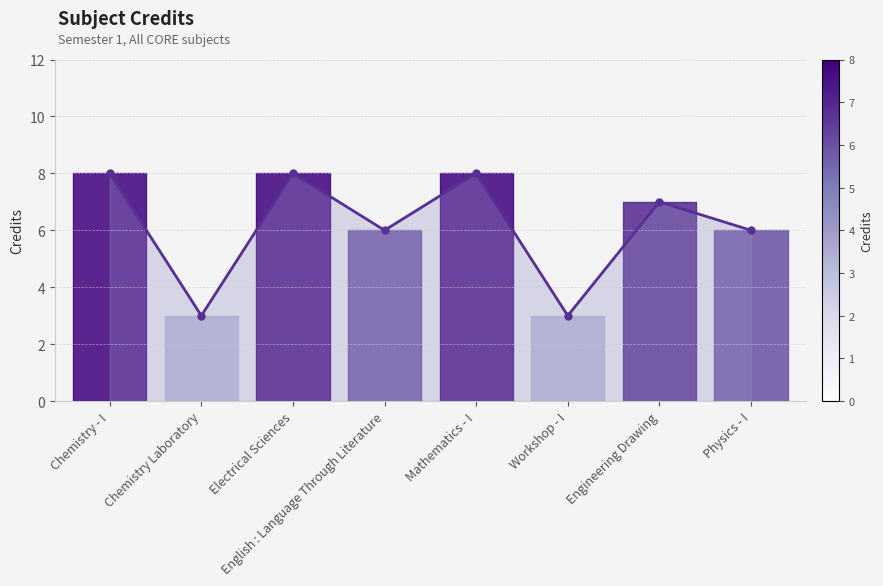

What is the minimum value shown in the chart?

3